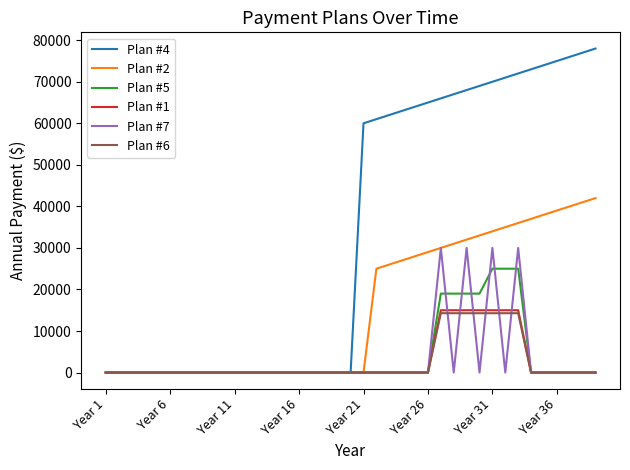

What is the average value of the Plan #6 series?

2564.1